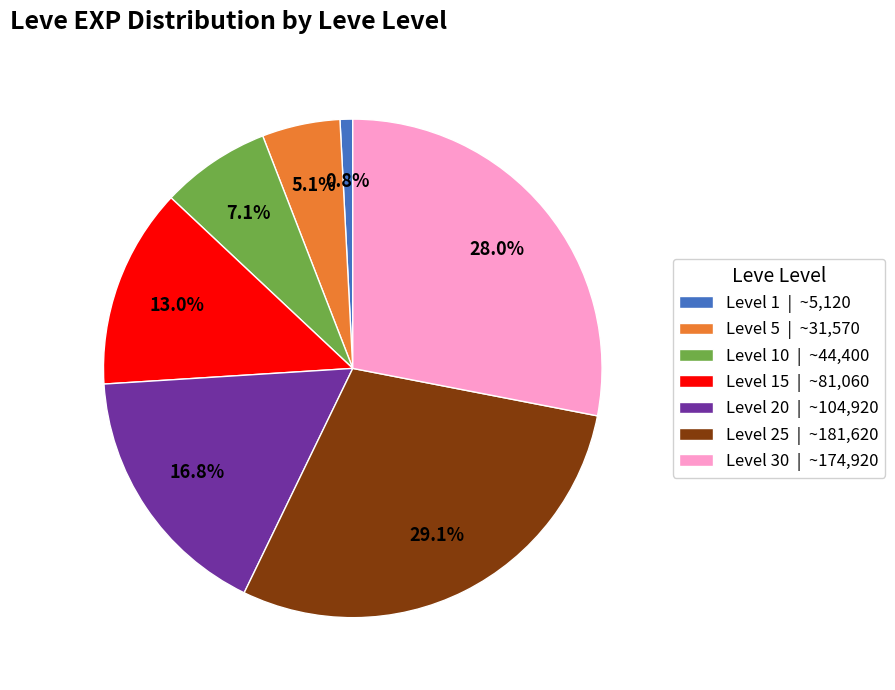

How many segments does this pie chart have?

7